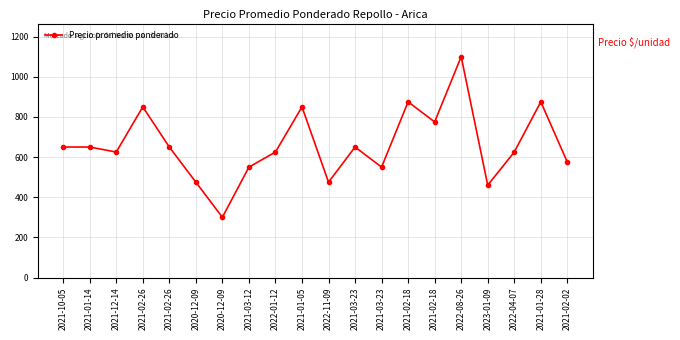

What is the label of the 4th point from the left?

2021-02-26